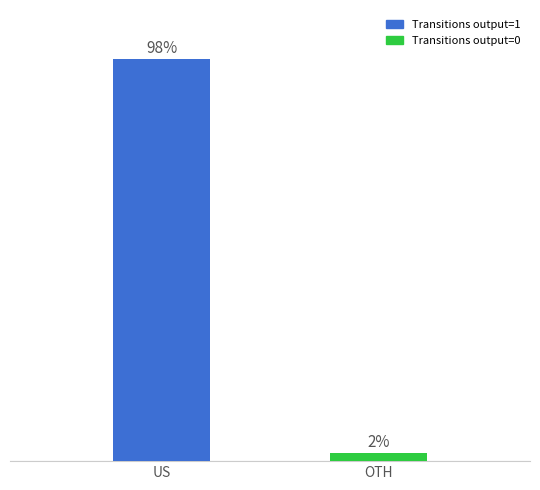

Which has a higher value, US or OTH?

US